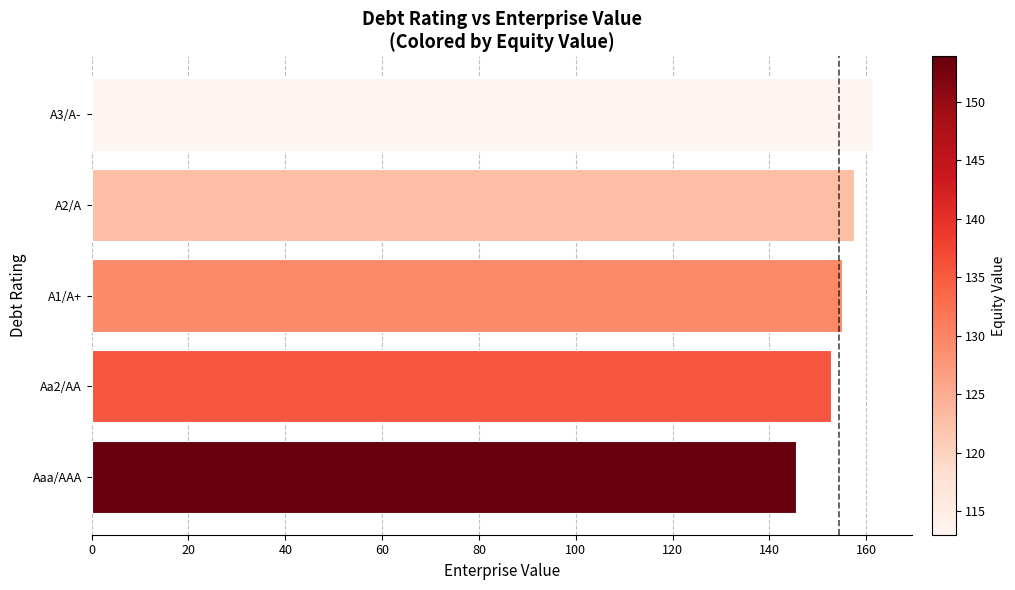

Reading bottom to top, extract all data points from this chart.

145.5	152.8	154.9	157.4	161.4